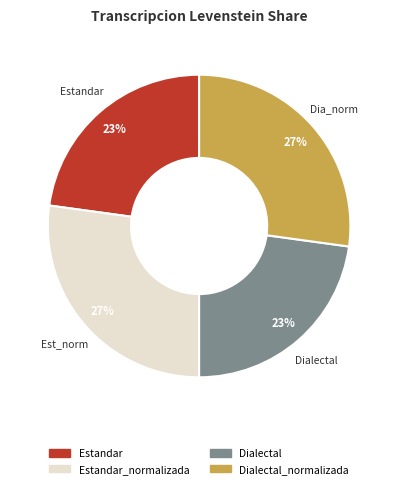

To the nearest percent, what is the average slice percentage?

25%